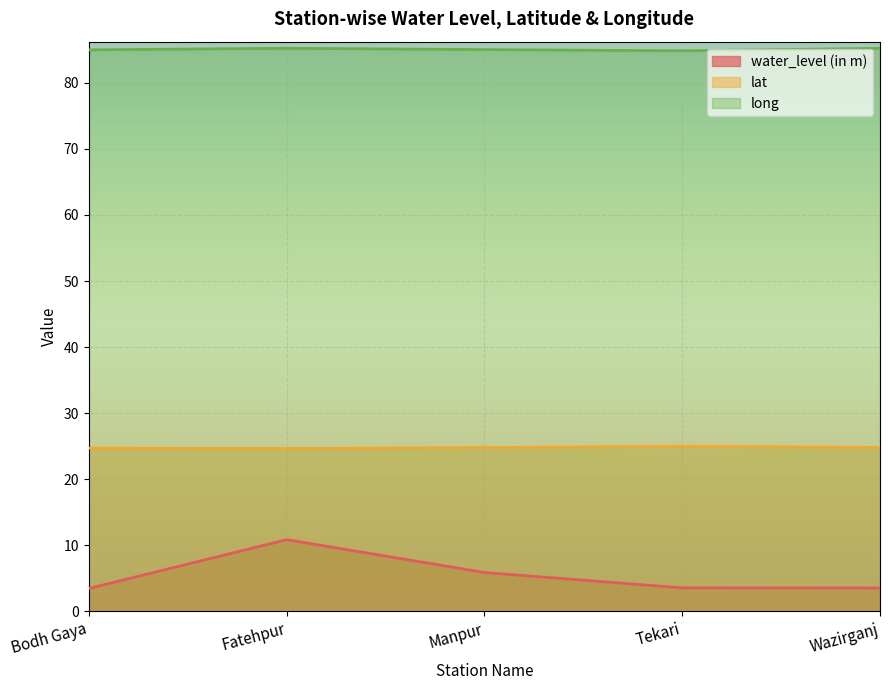

What is the difference between the second highest and second lowest values in the water_level (in m) series?

2.3